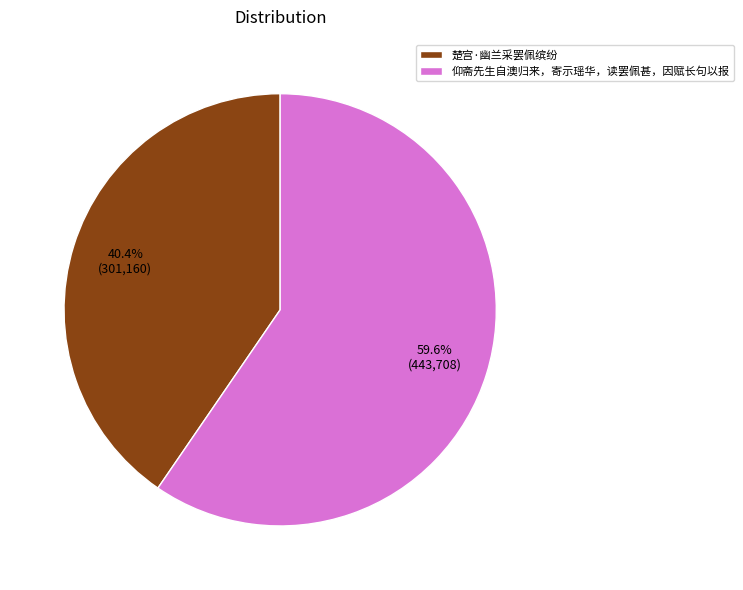

Which category accounts for the majority?

仰斋先生自澳归来，寄示瑶华，读罢佩甚，因赋长句以报